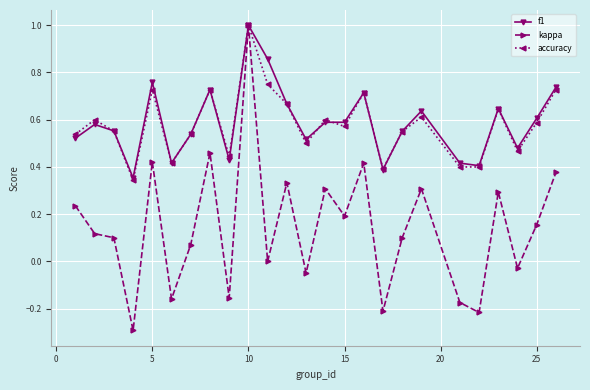

What is the maximum value for accuracy?

1.0